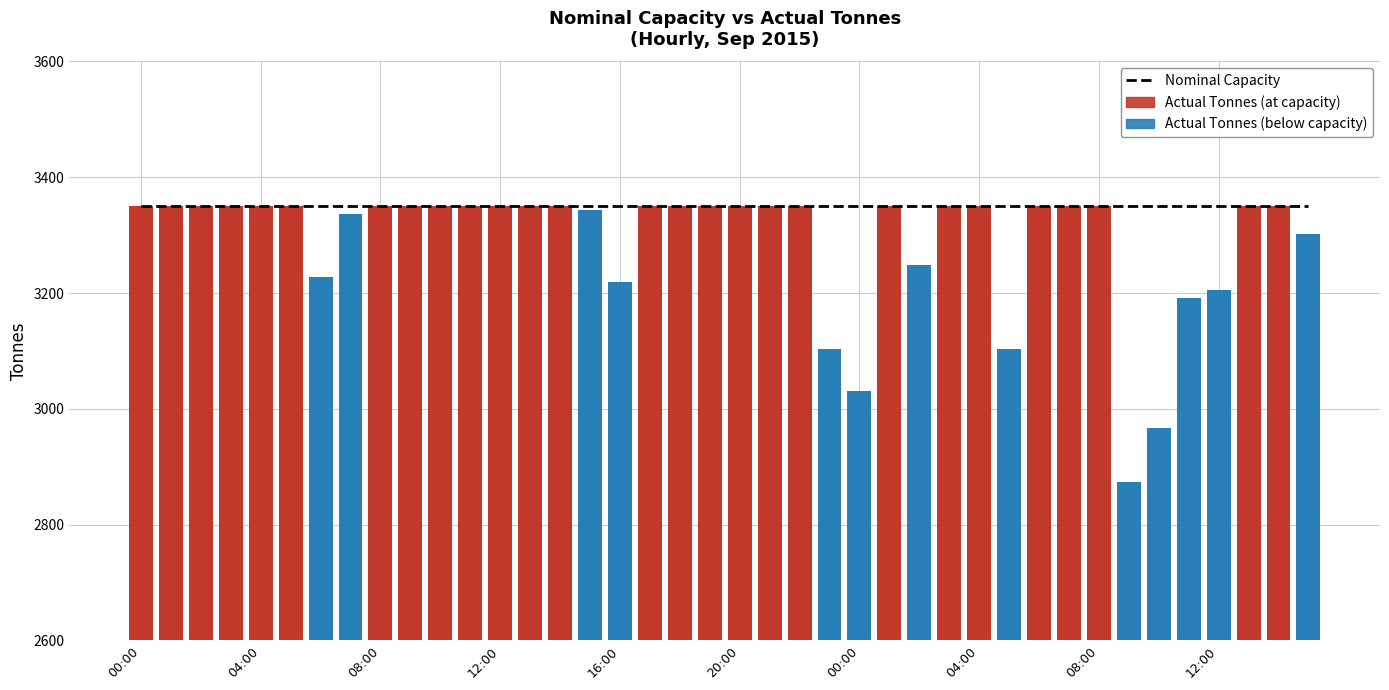

What is the average value?

3290